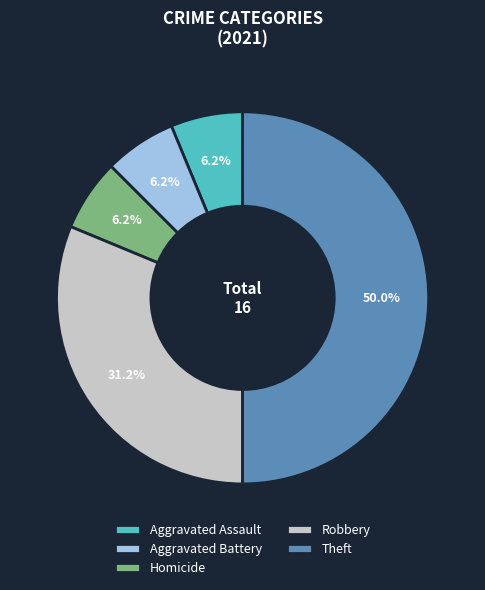

Is it true that Theft is 50% of the pie?

True